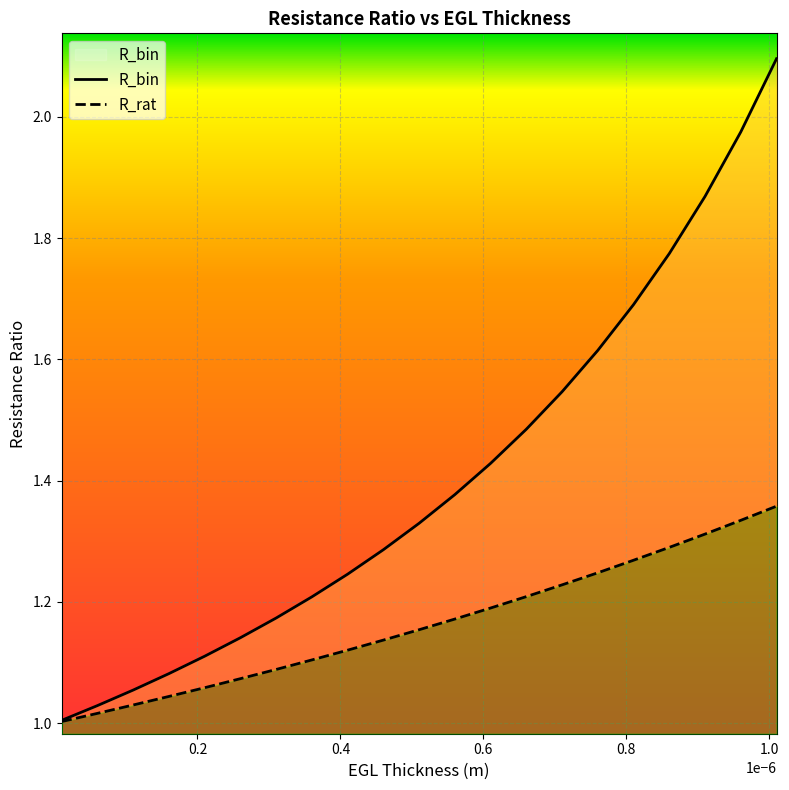

What are all the series names shown in the legend?

R_bin, R_rat